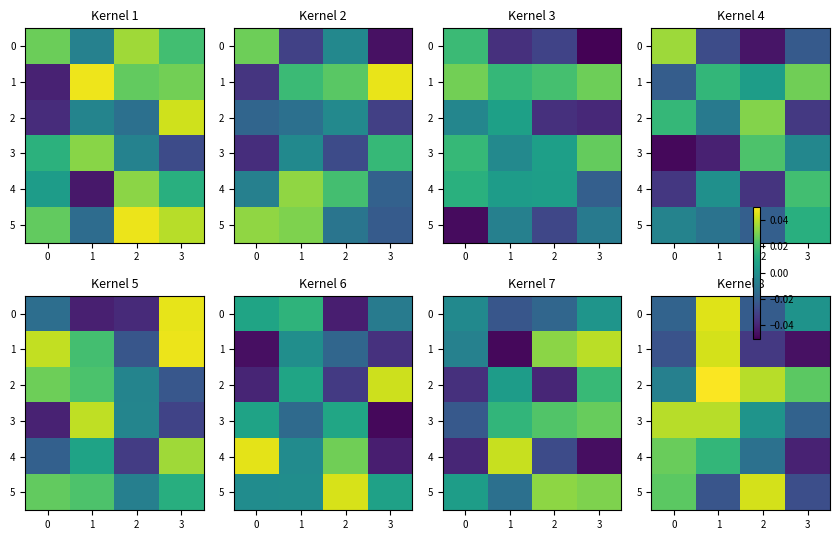

How many positive values does the 1 series have?

1